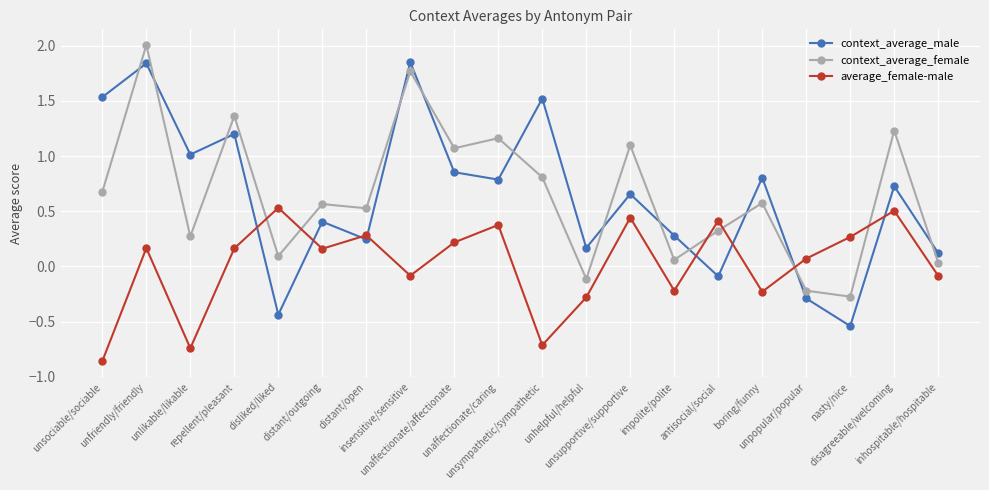

Does the chart display data point markers on the line(s)?

Yes